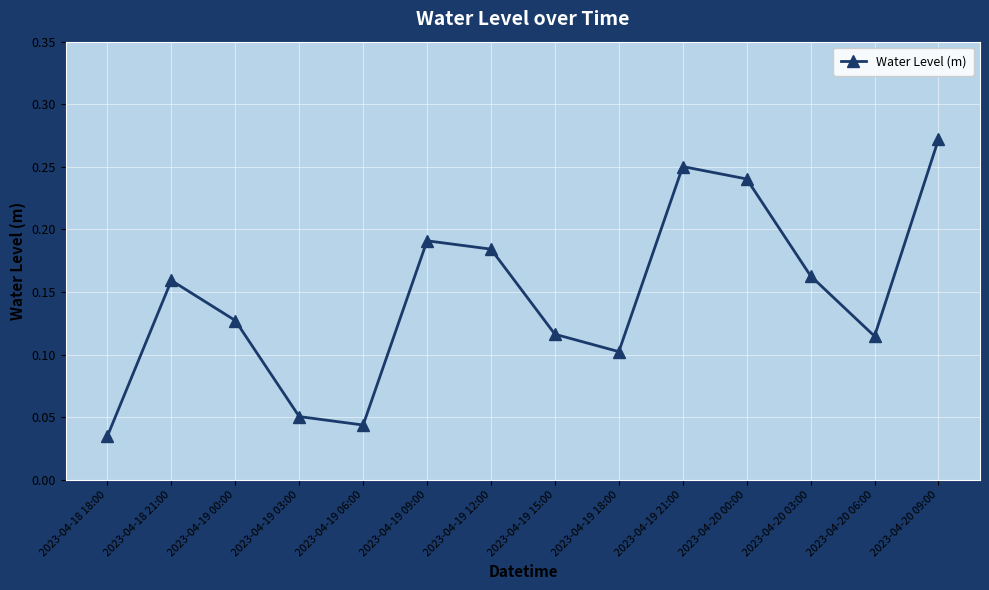

True or false: the data shows 0.1 at 2023-04-19 18:00.

True